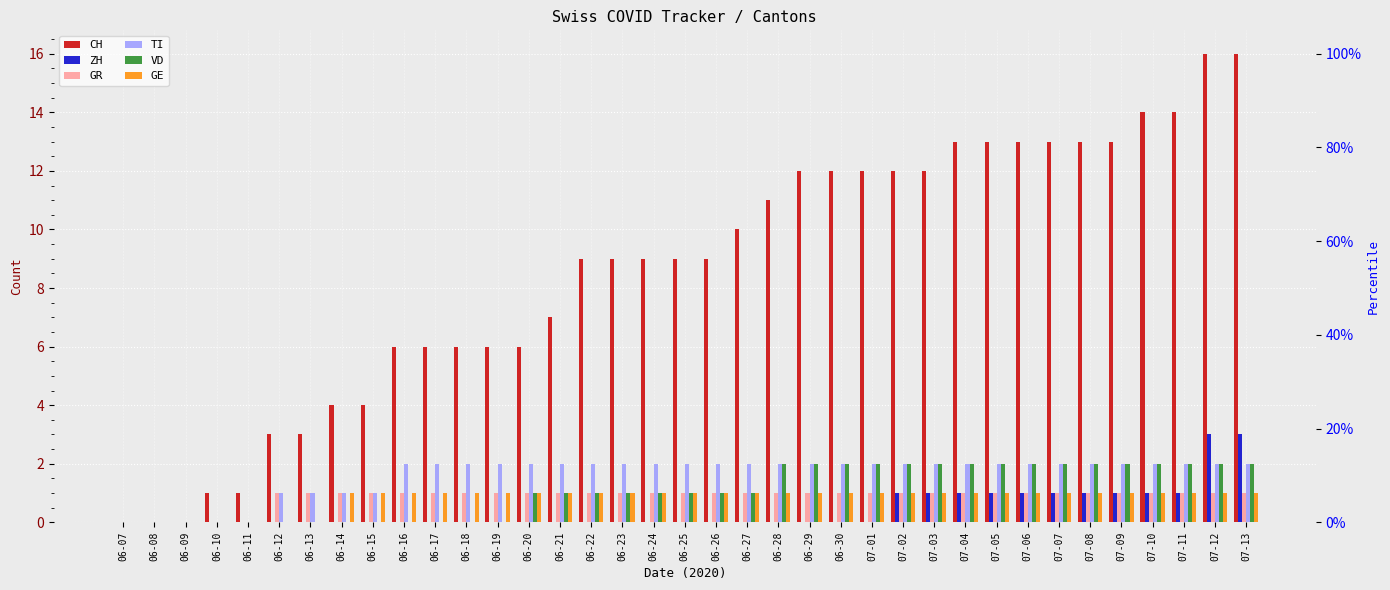

Which category has the highest value in the GE series?

06-14